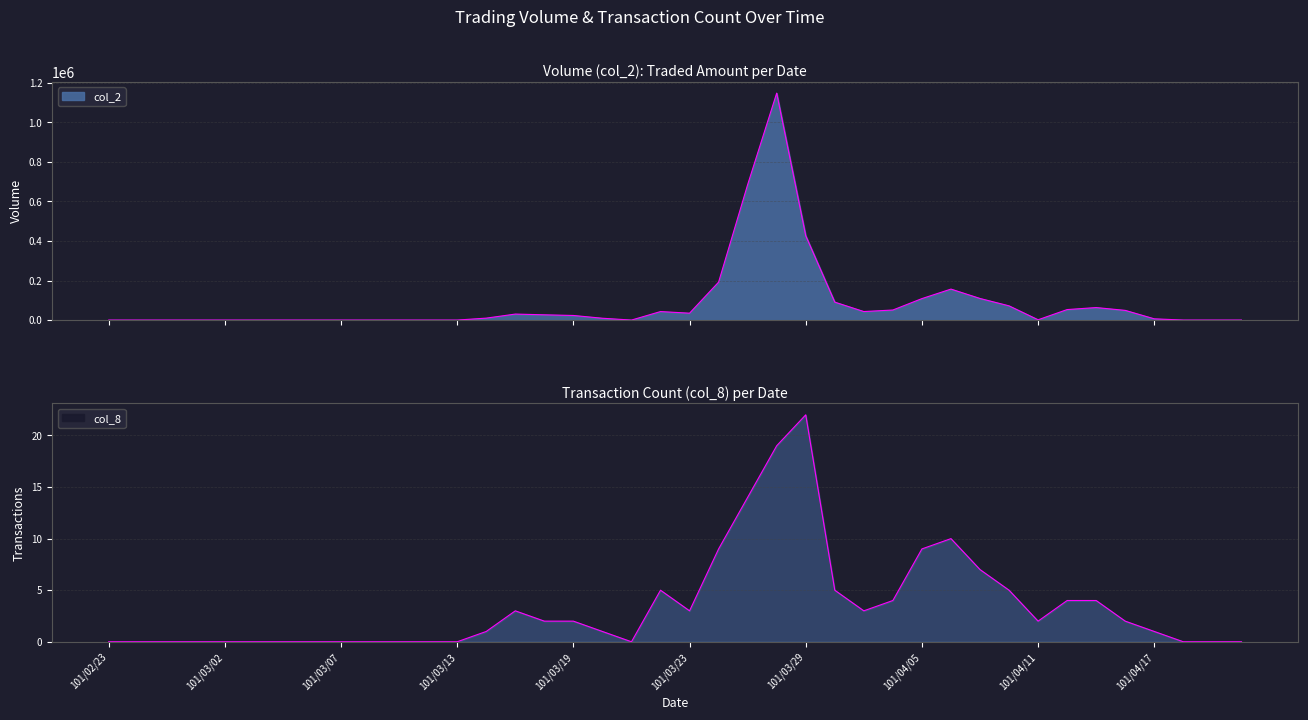

Between 101/02/24 and 101/03/29, which is larger?

101/03/29